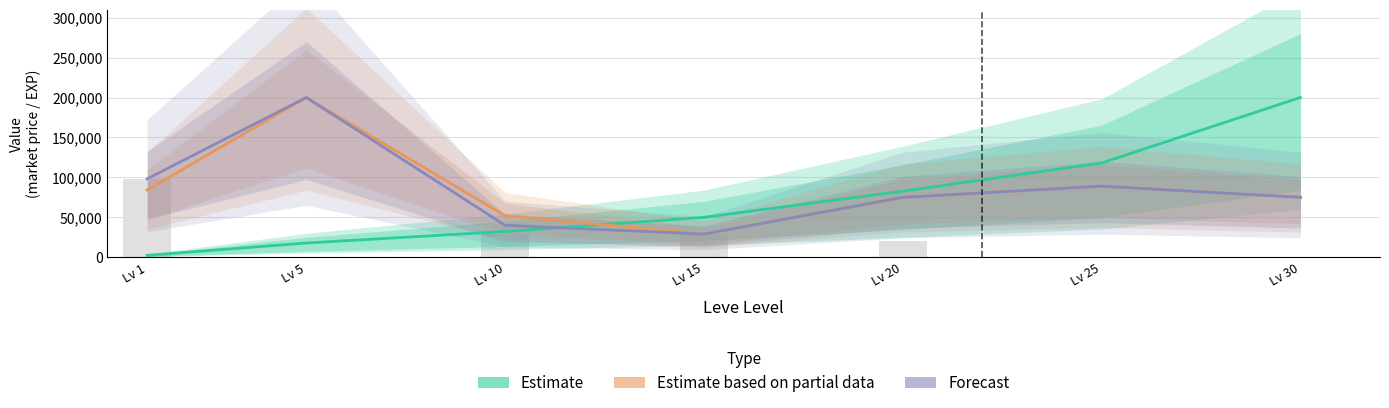

At which label is Estimate closest to 101206?

Lv 25